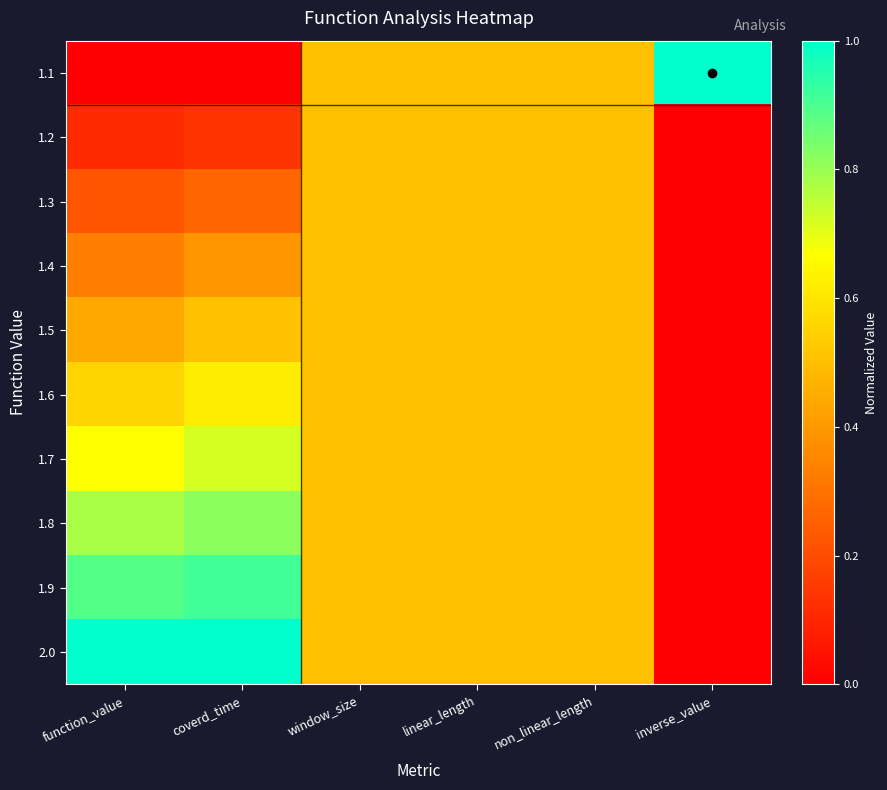

Which label corresponds to the largest value in the chart?

inverse_value